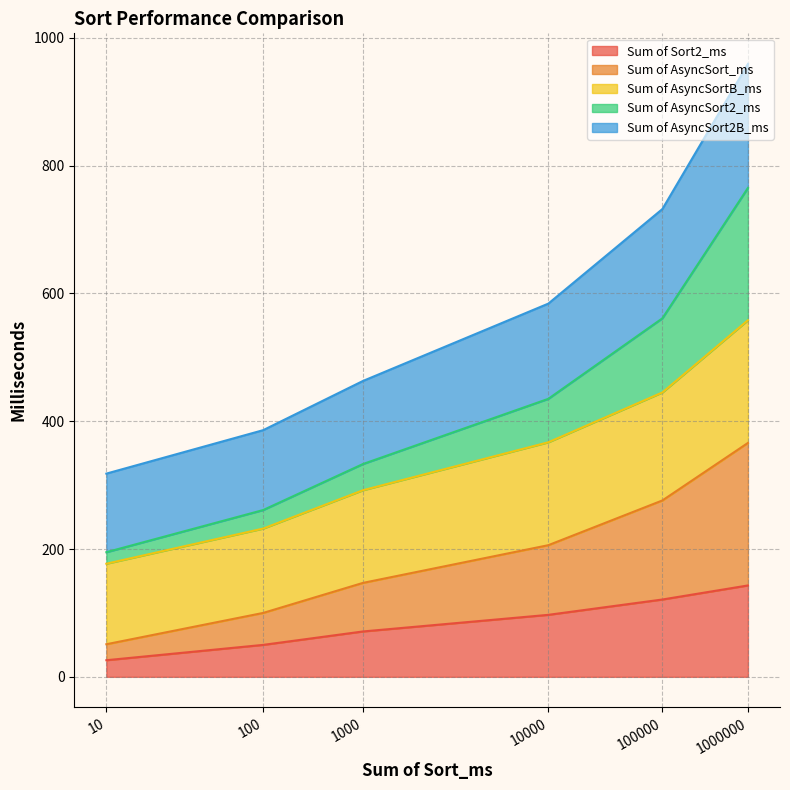

Does the chart display data point markers on the line(s)?

No